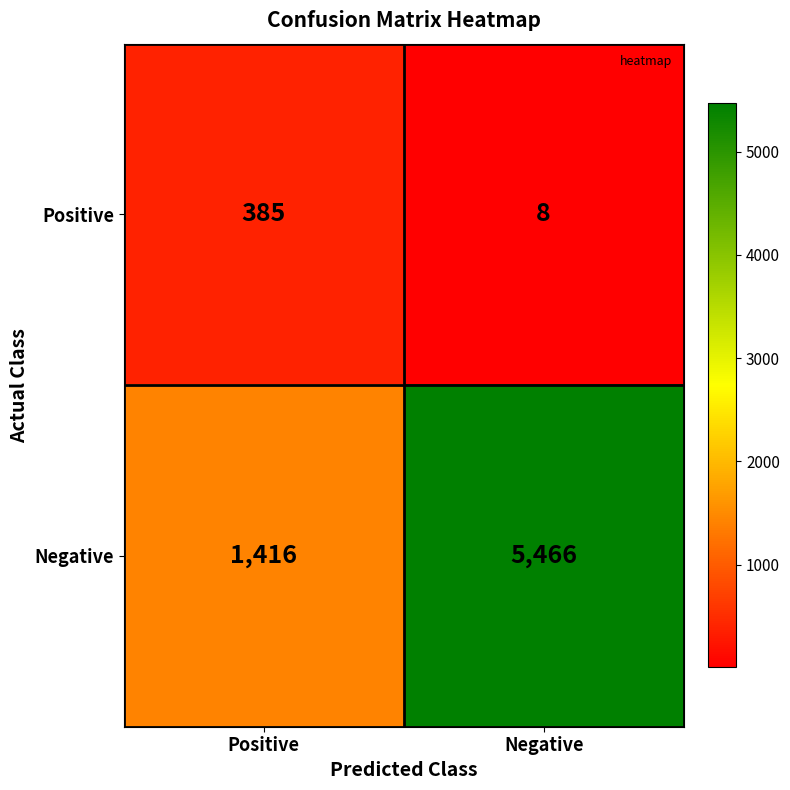

Reading left to right, extract all data points from this chart.

Positive: Positive=385	Negative=8
Negative: Positive=1416	Negative=5466